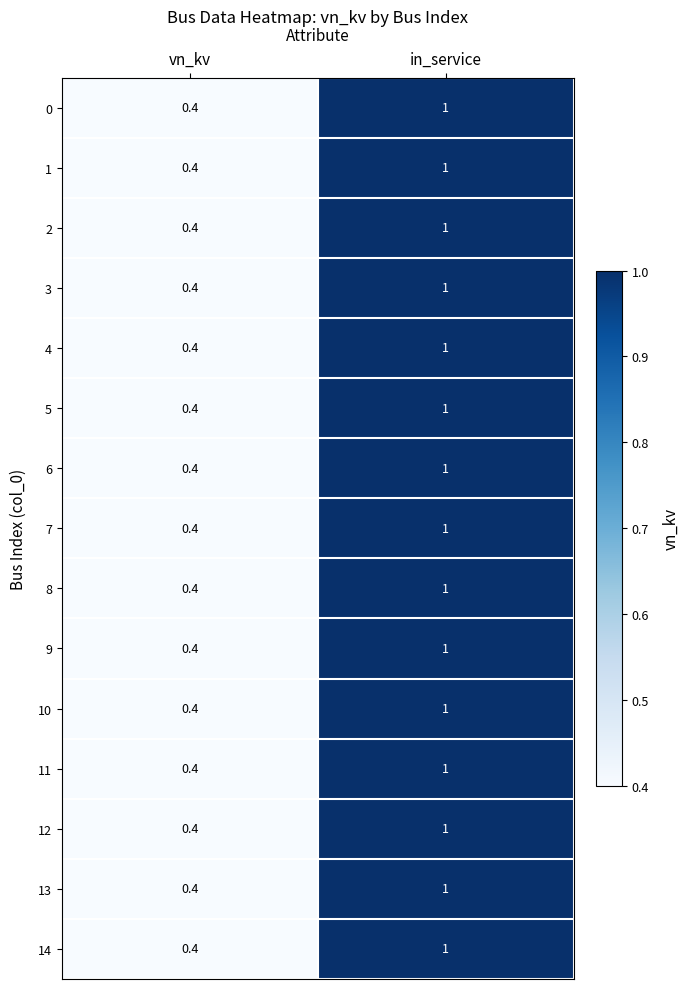

At which category is the sum across all series the highest?

in_service